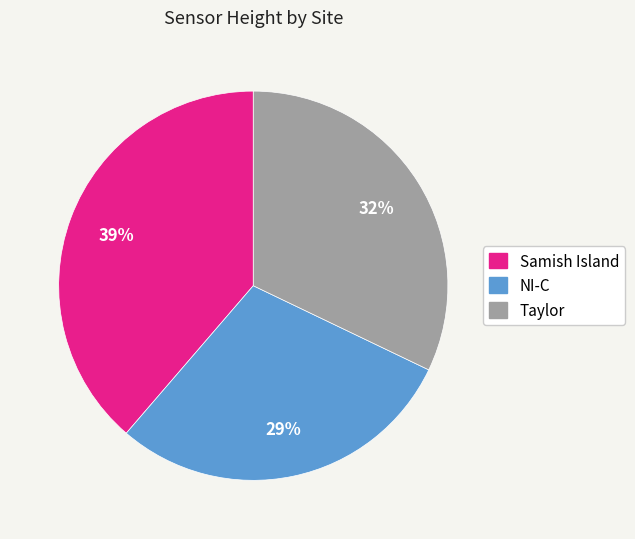

Which category has the smallest portion of the pie?

NI-C